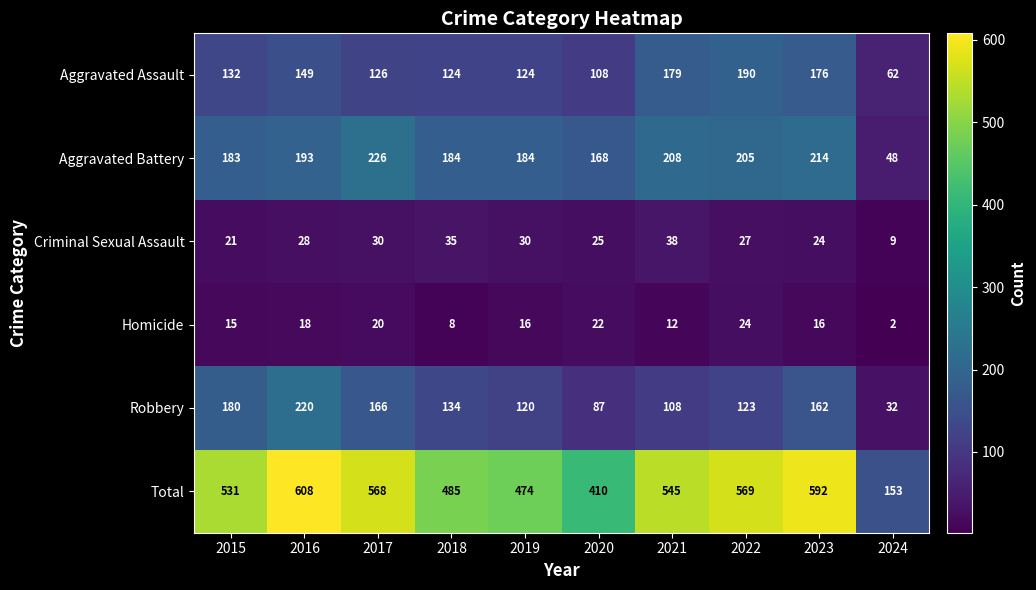

What is the sum of all Aggravated Assault values?

1370